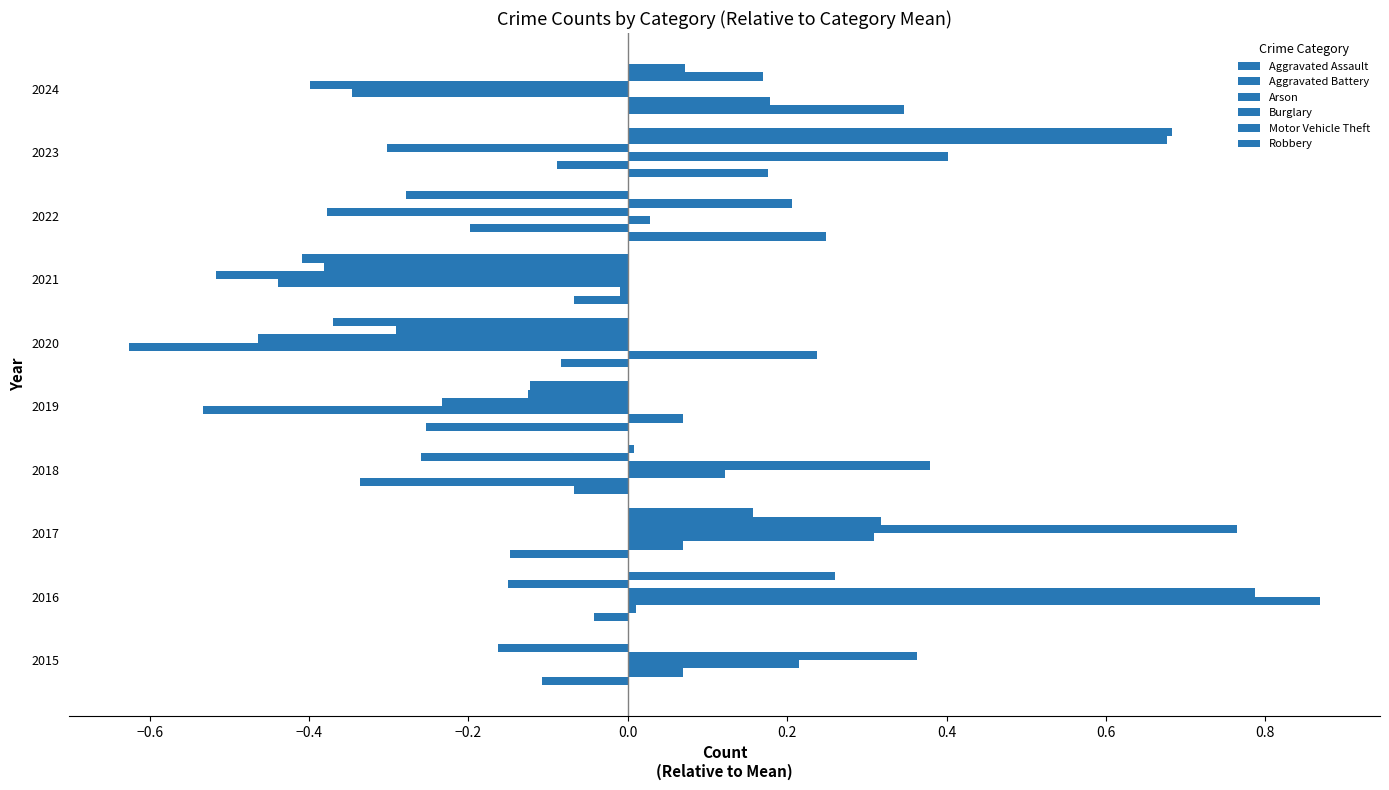

How many data points does each series have?

10